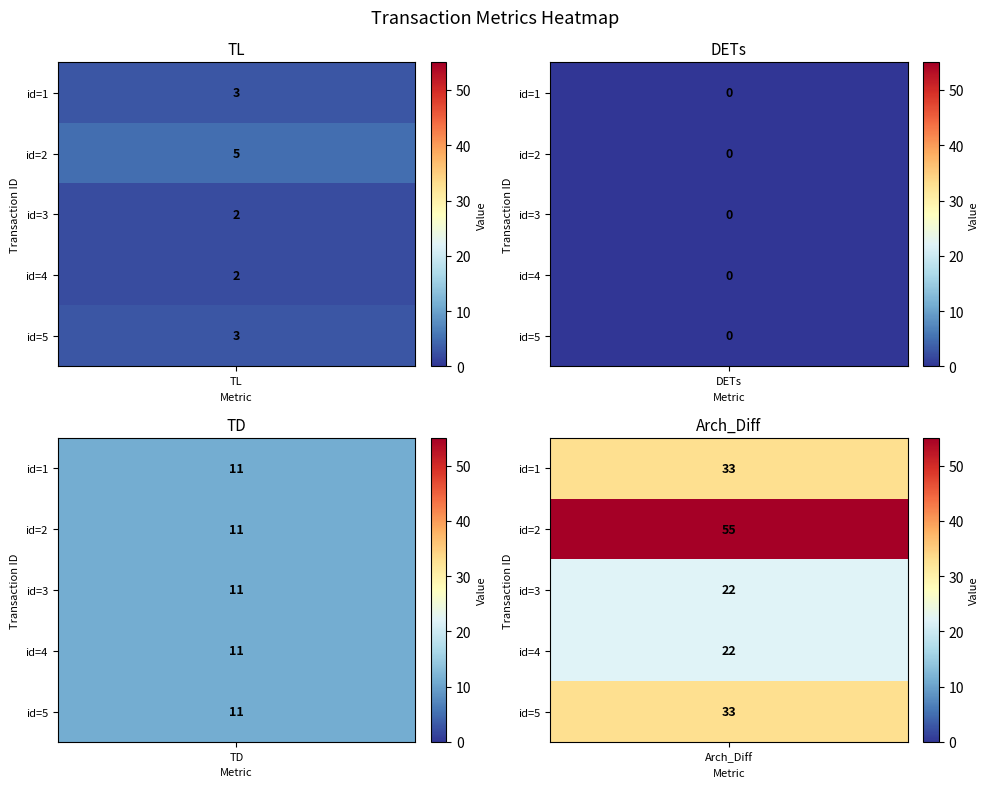

At how many categories does at least one series exceed 15?

5